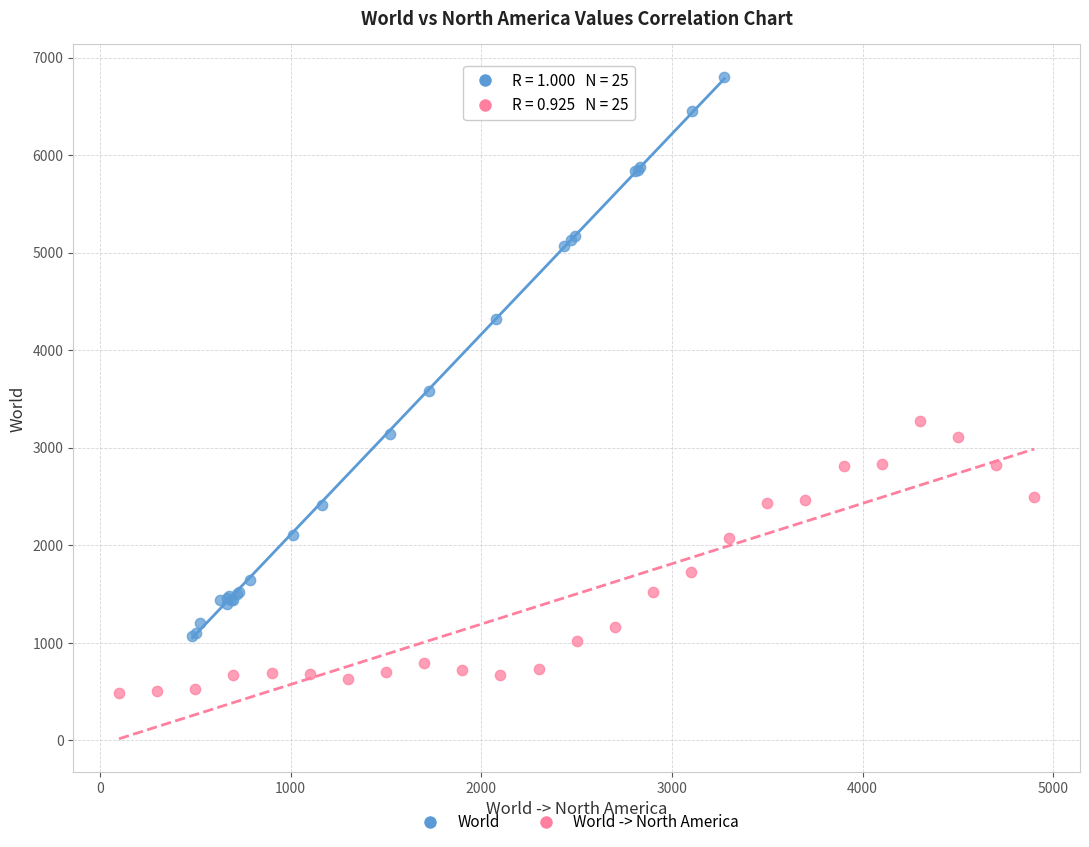

Which series has the largest Y range (max minus min)?

World